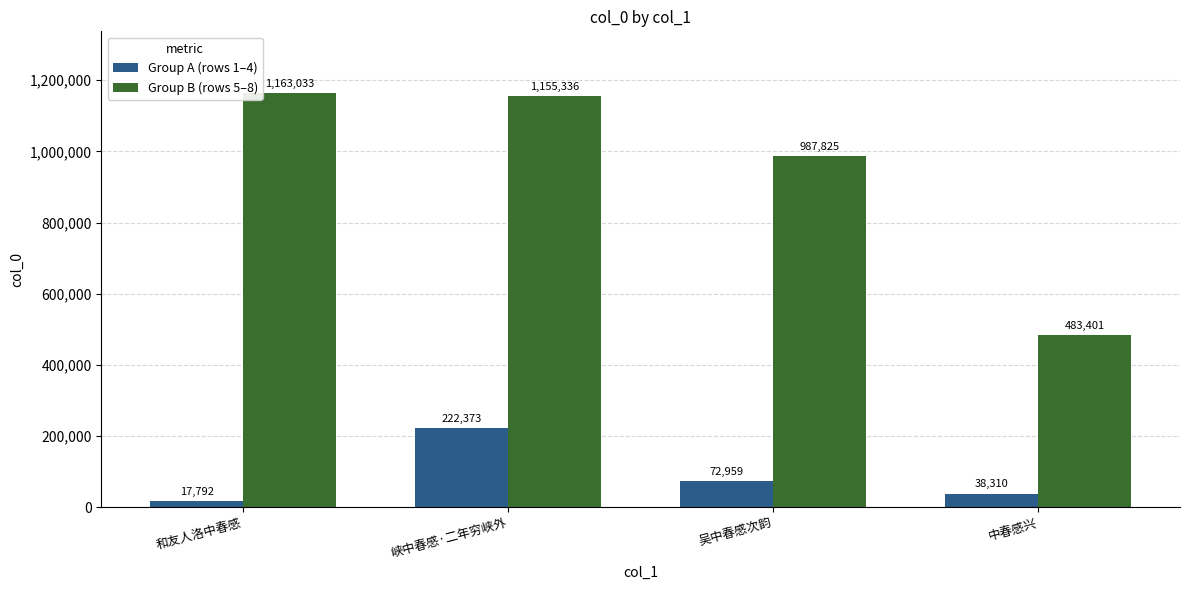

What is the label of the 3rd bar from the right?

峡中春感·二年穷峡外